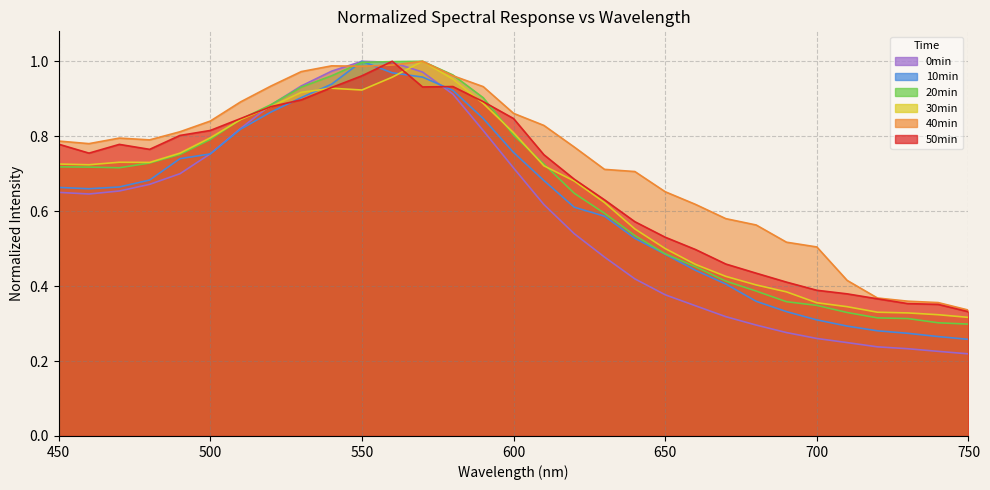

Does the chart display data point markers on the line(s)?

No